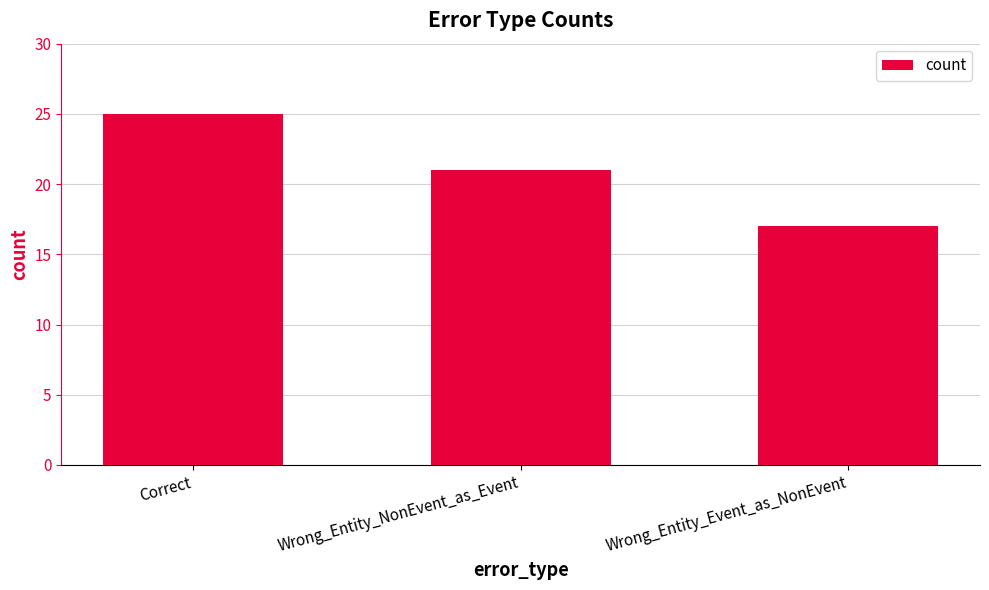

How many categories are shown in the chart?

3